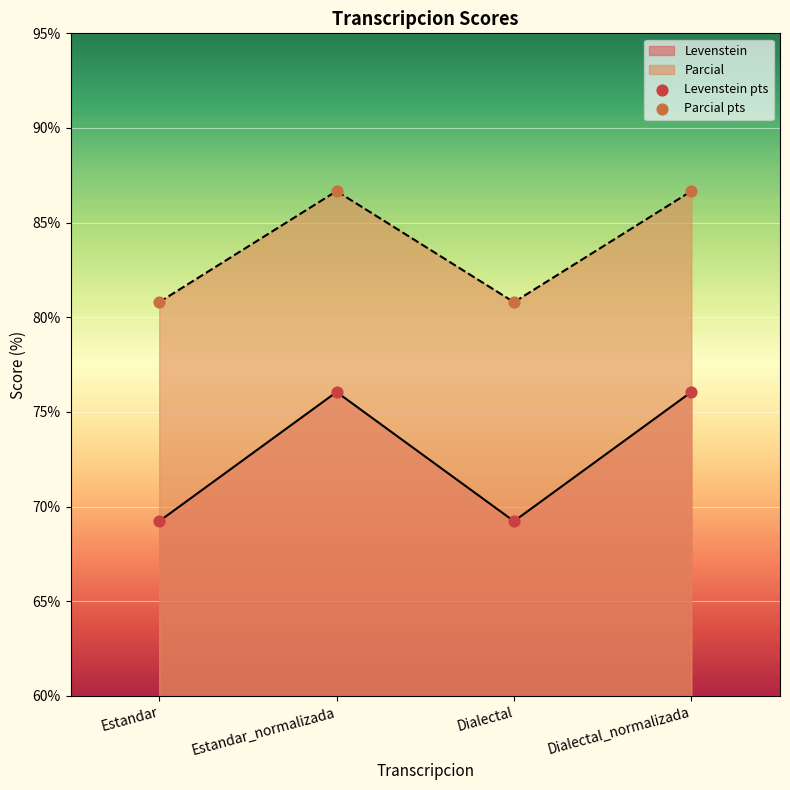

Which series reaches the minimum Y coordinate?

Levenstein pts